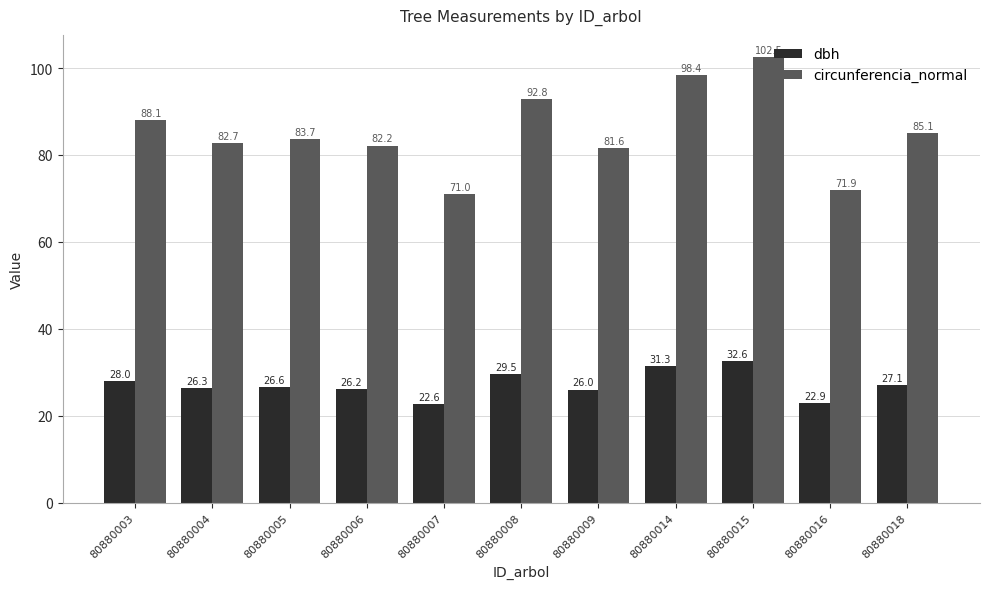

List the series in order of their overall mean, highest first.

circunferencia_normal, dbh